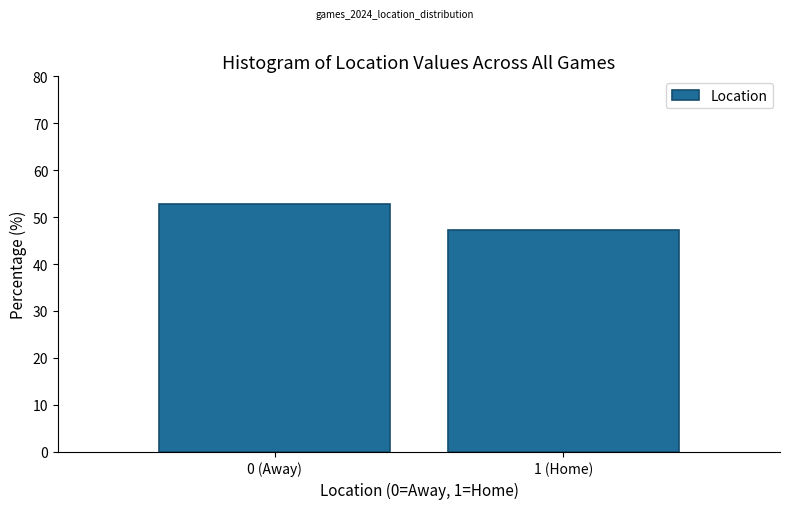

Reading right to left, extract all data points from this chart.

47.2	52.8